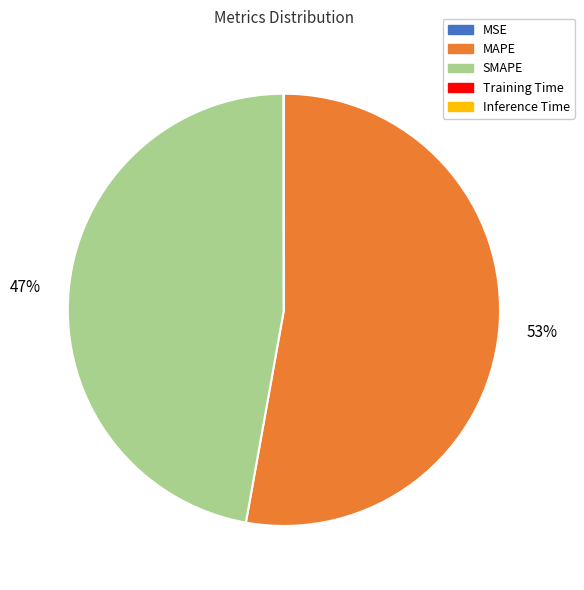

Which category has the biggest portion of the pie?

MAPE